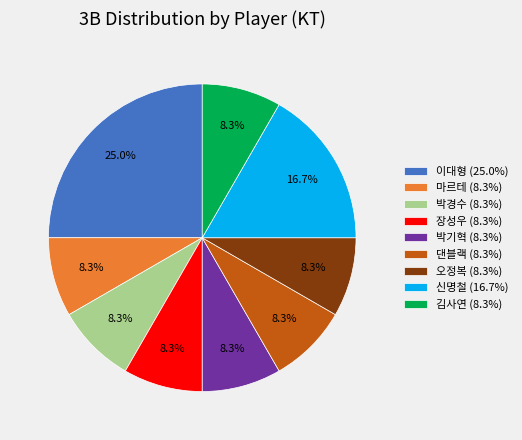

Does 이대형 (25.0%) account for over 50% of the chart?

No